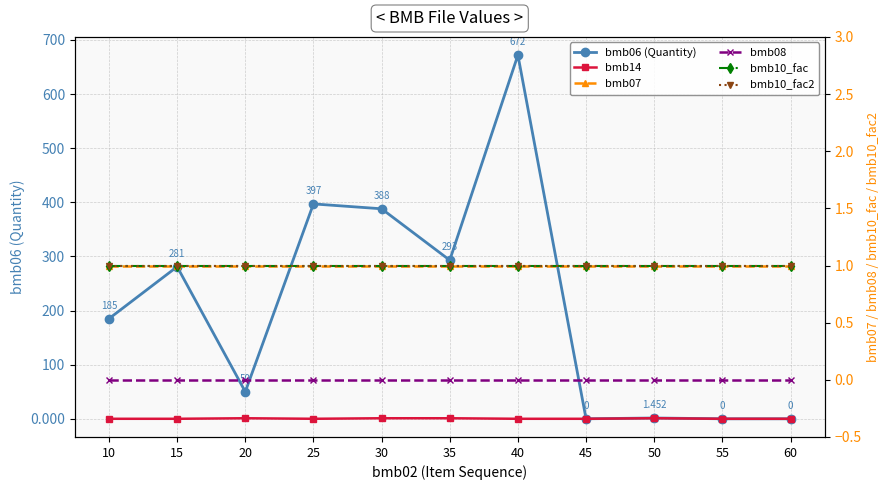

Count the number of categories in the chart.

11